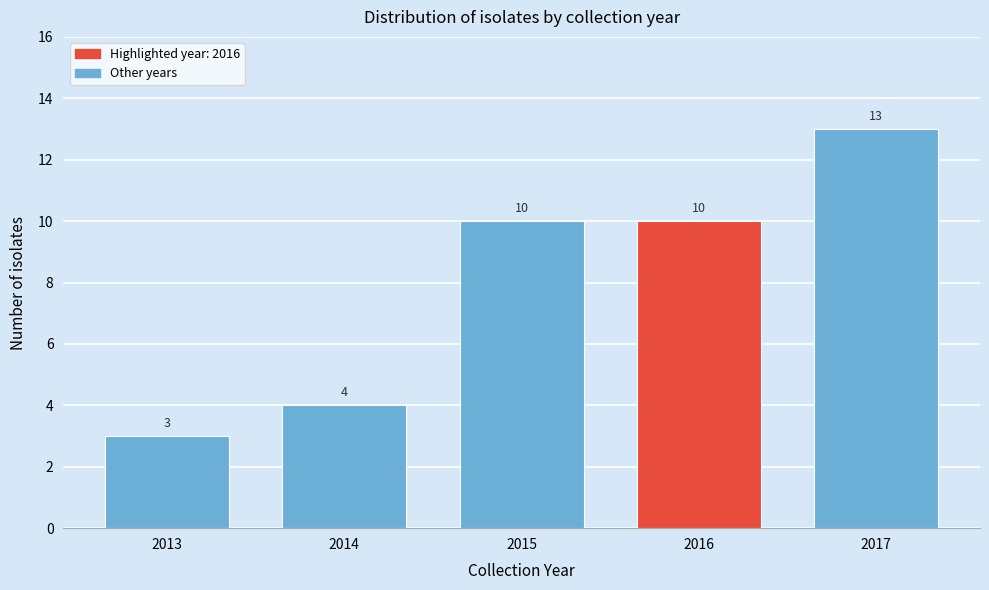

Reading left to right, extract all data points from this chart.

2013=3	2014=4	2015=10	2016=10	2017=13